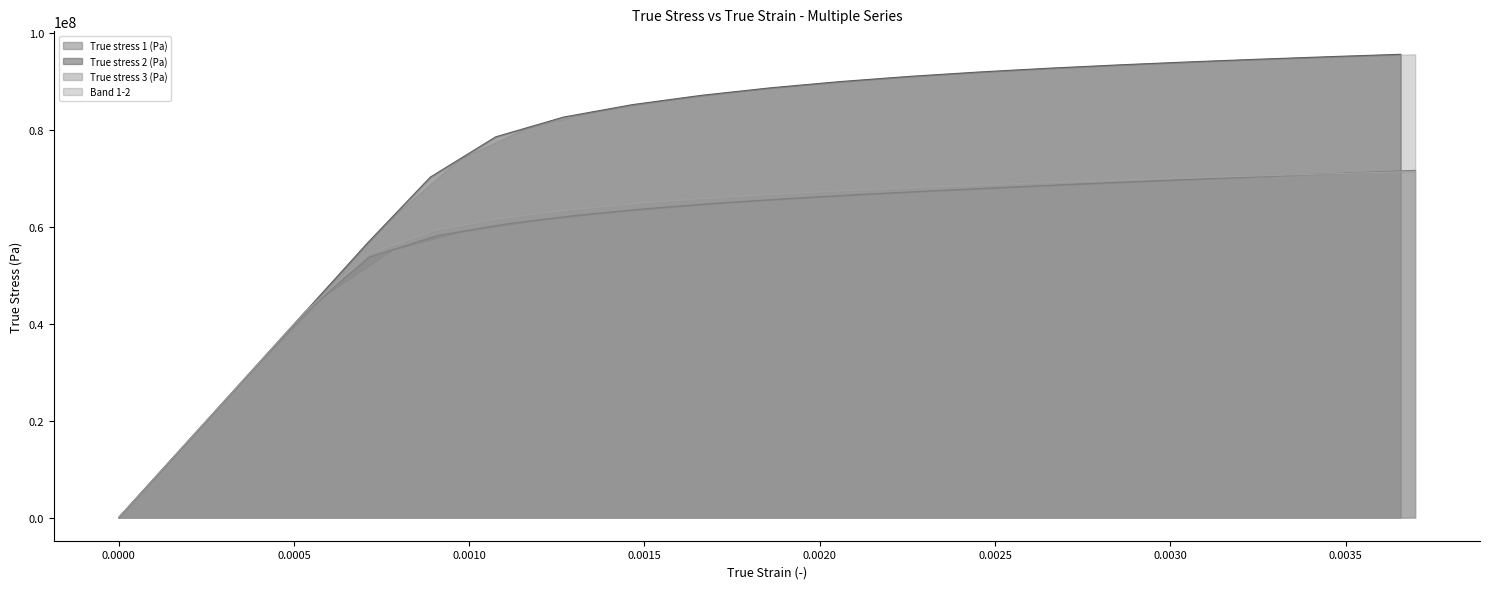

What is the maximum value for True stress 1 (Pa)?

71725612.3